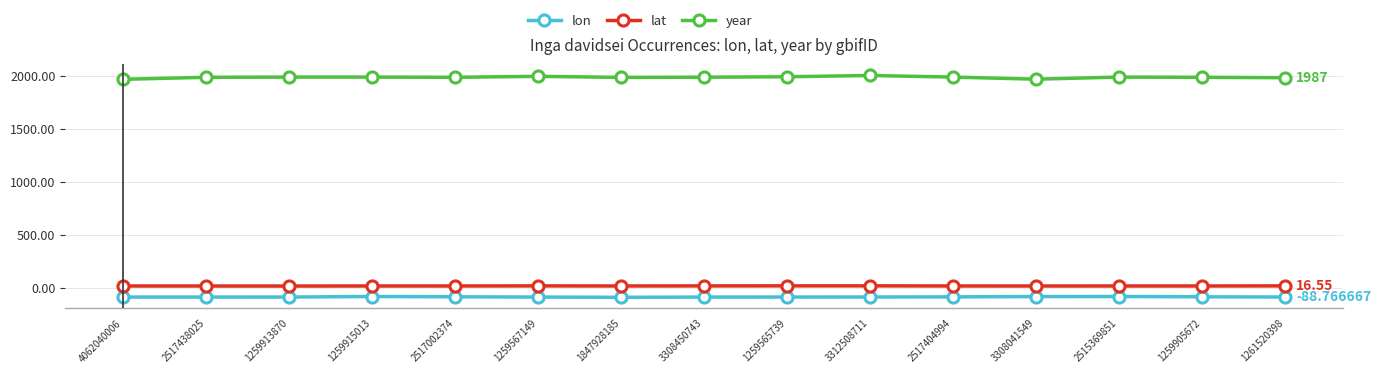

Is it true that lat equals 15.7 at 2517404994?

True